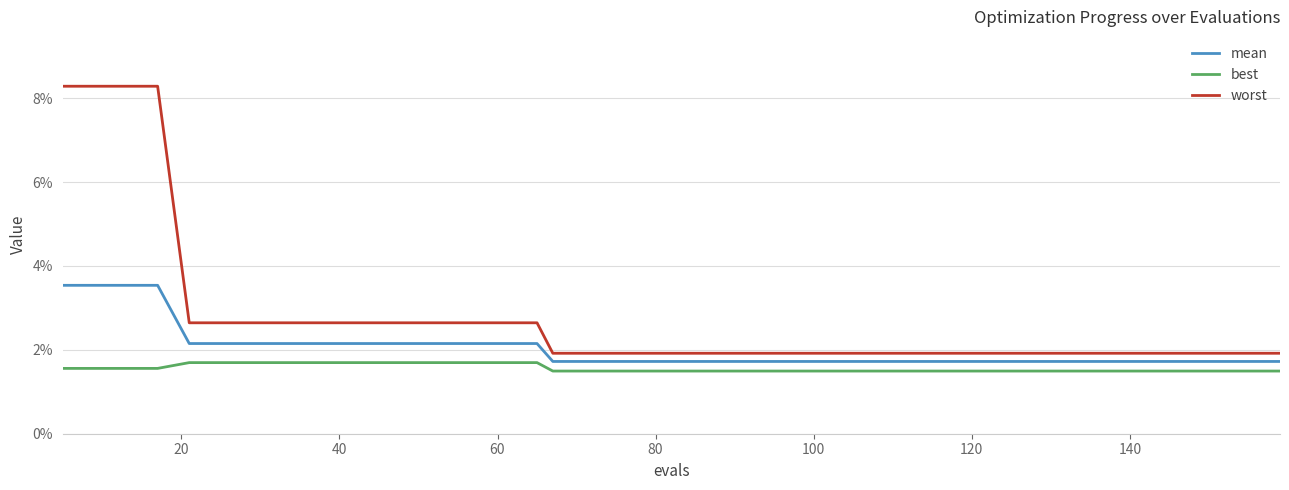

True or false: best and mean cross at least once.

False